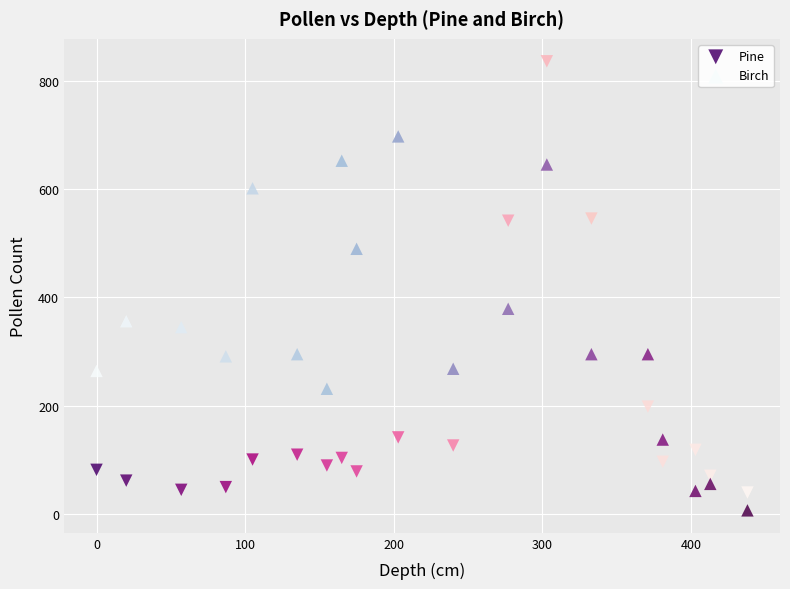

What are all the series names shown in the legend?

Pine, Birch